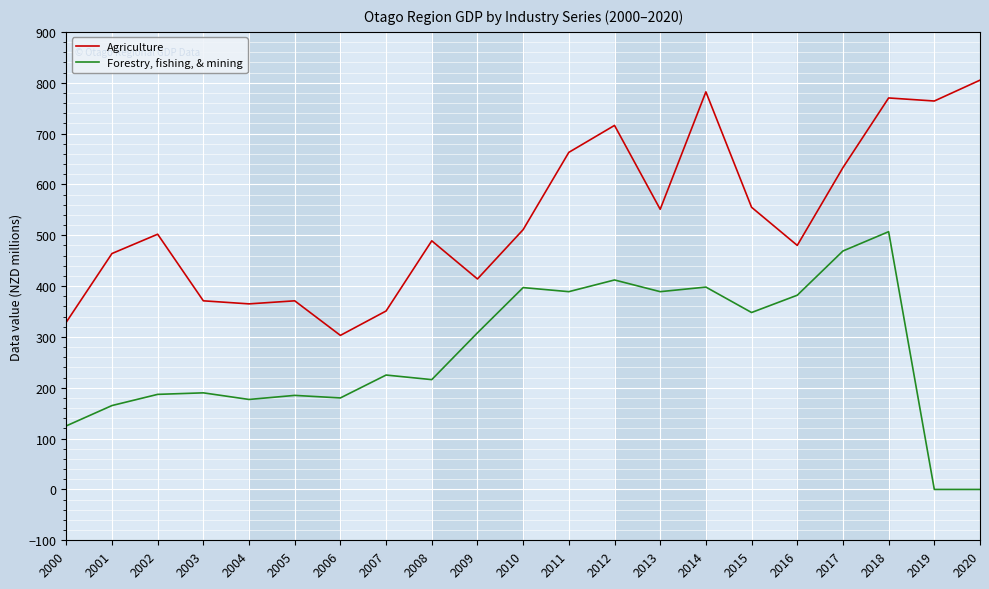

What is the total value across all series at 2015?

903